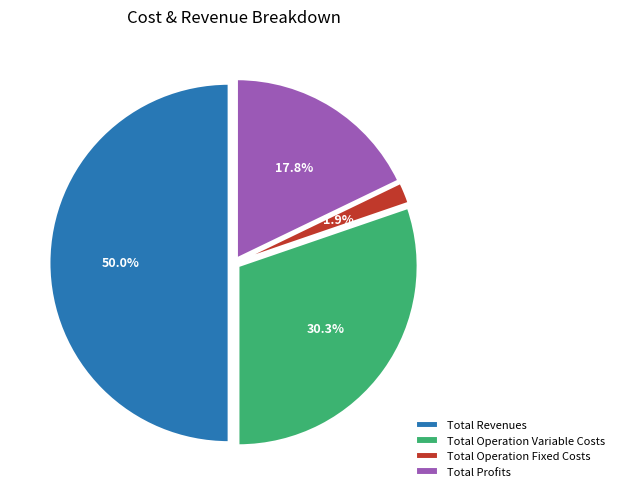

Does Total Operation Fixed Costs represent more than half of the total?

No